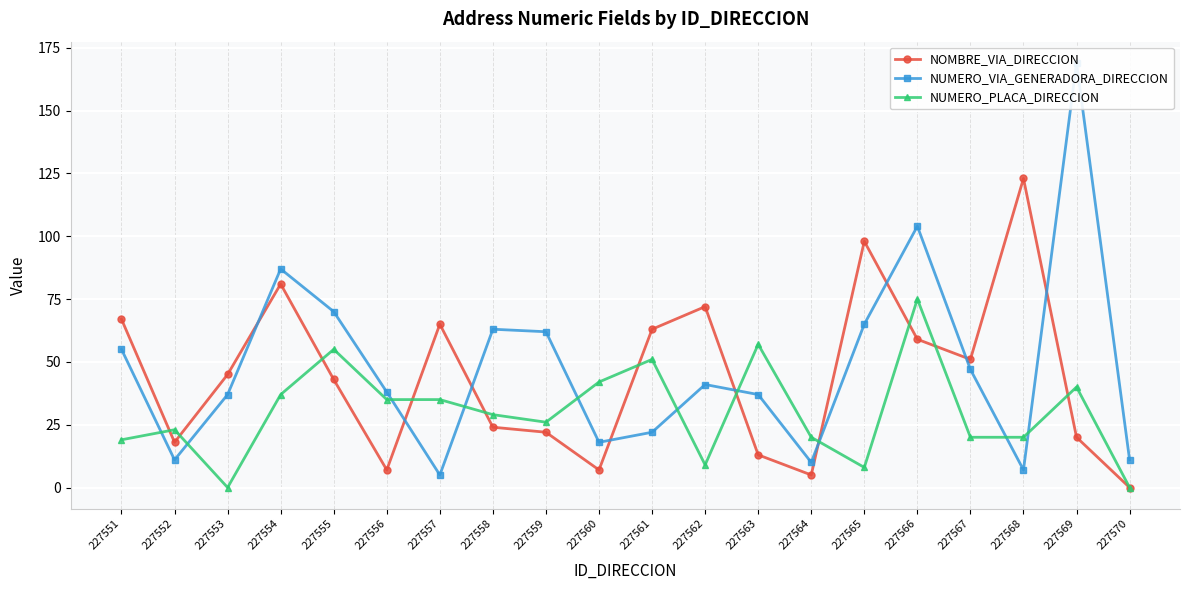

Between which two adjacent categories do NUMERO_PLACA_DIRECCION and NOMBRE_VIA_DIRECCION first intersect?

227551 and 227552